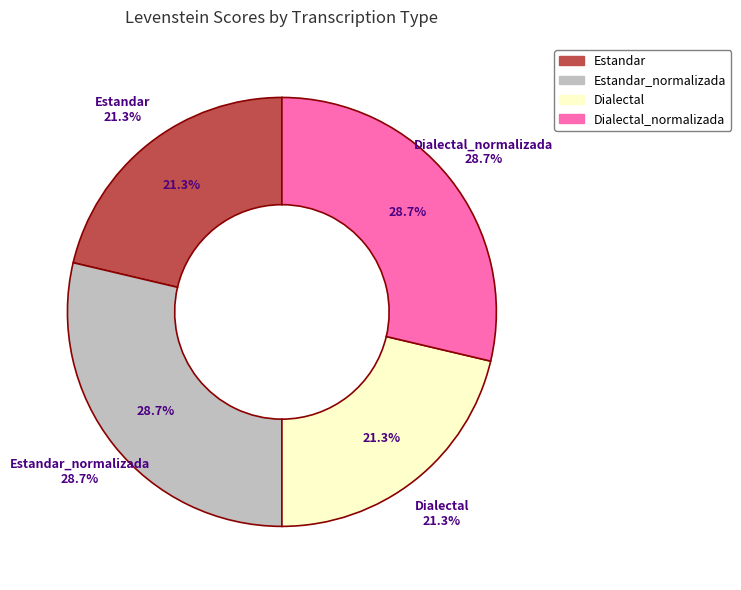

Rank the categories by value from lowest to highest.

Estandar, Dialectal, Estandar_normalizada, Dialectal_normalizada